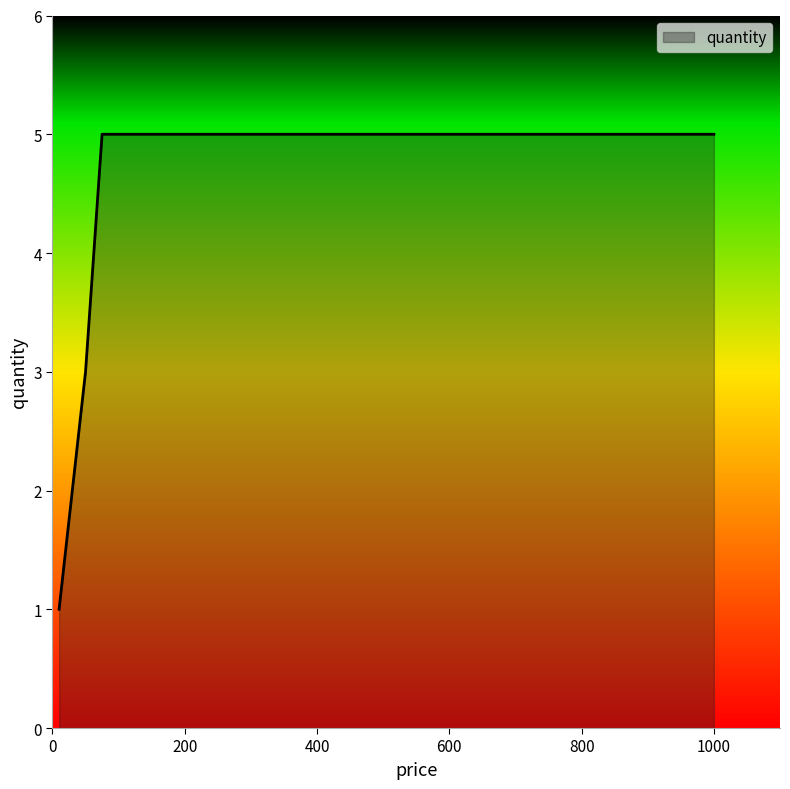

What is the average value?

4